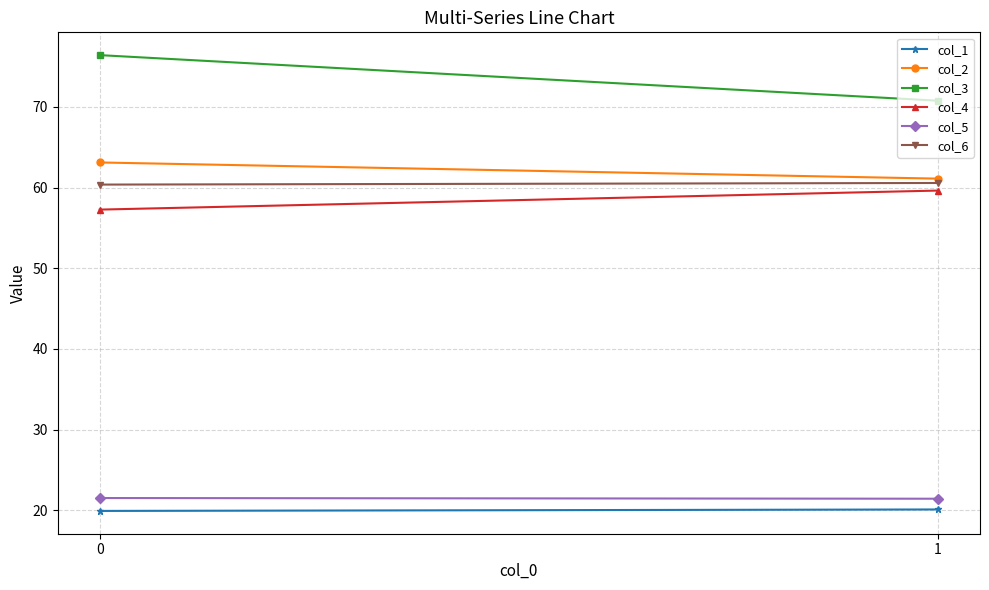

Reading left to right, extract all data points from this chart.

col_1: 19.9	20.1
col_2: 63.1	61.1
col_3: 76.4	70.8
col_4: 57.3	59.6
col_5: 21.5	21.4
col_6: 60.4	60.6